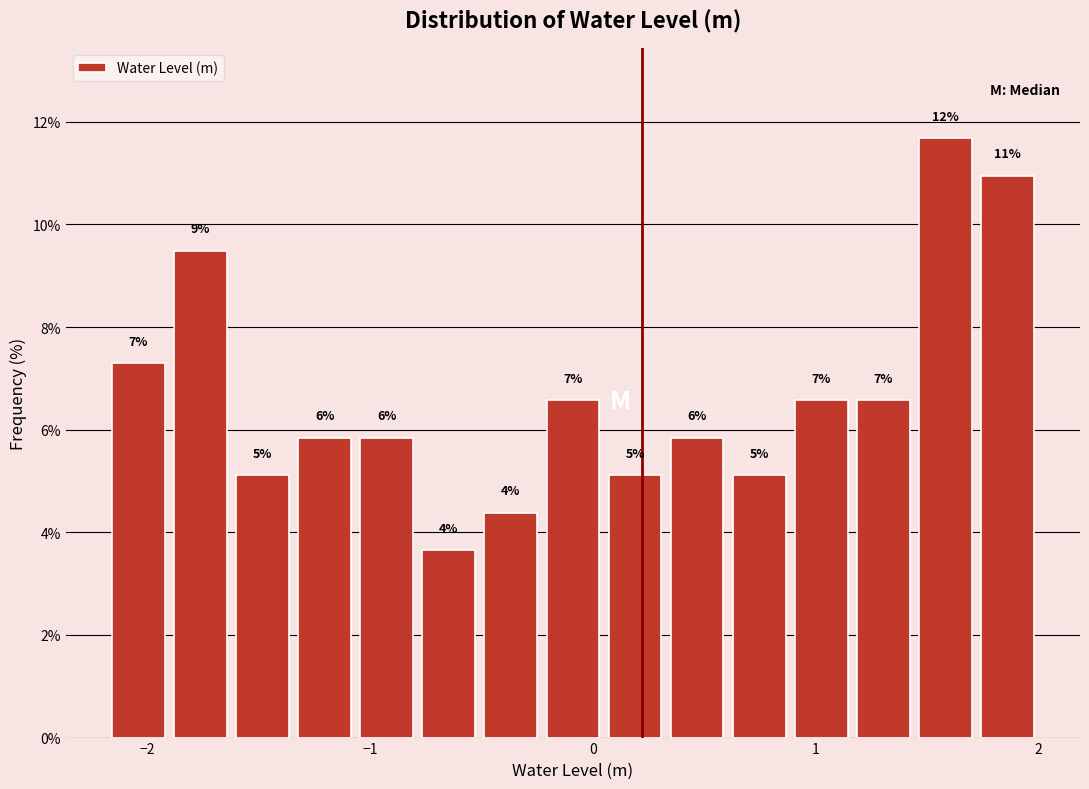

Read against the x-axis, roughly where is the centre of the tallest bar?

1.6